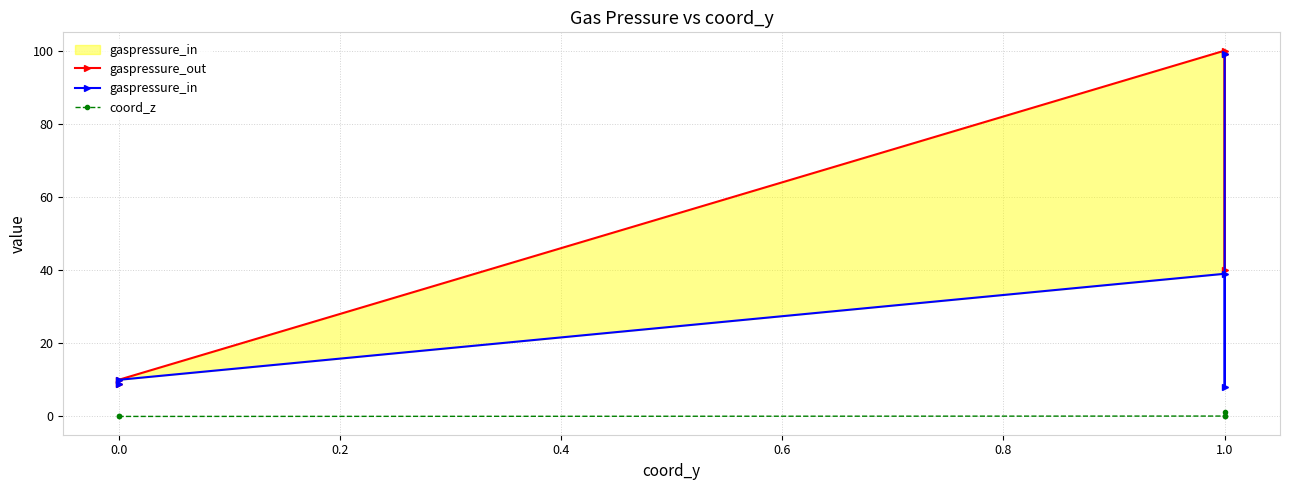

Is the value of coord_z at 1.0 greater than the value of gaspressure_out at 1.0?

No